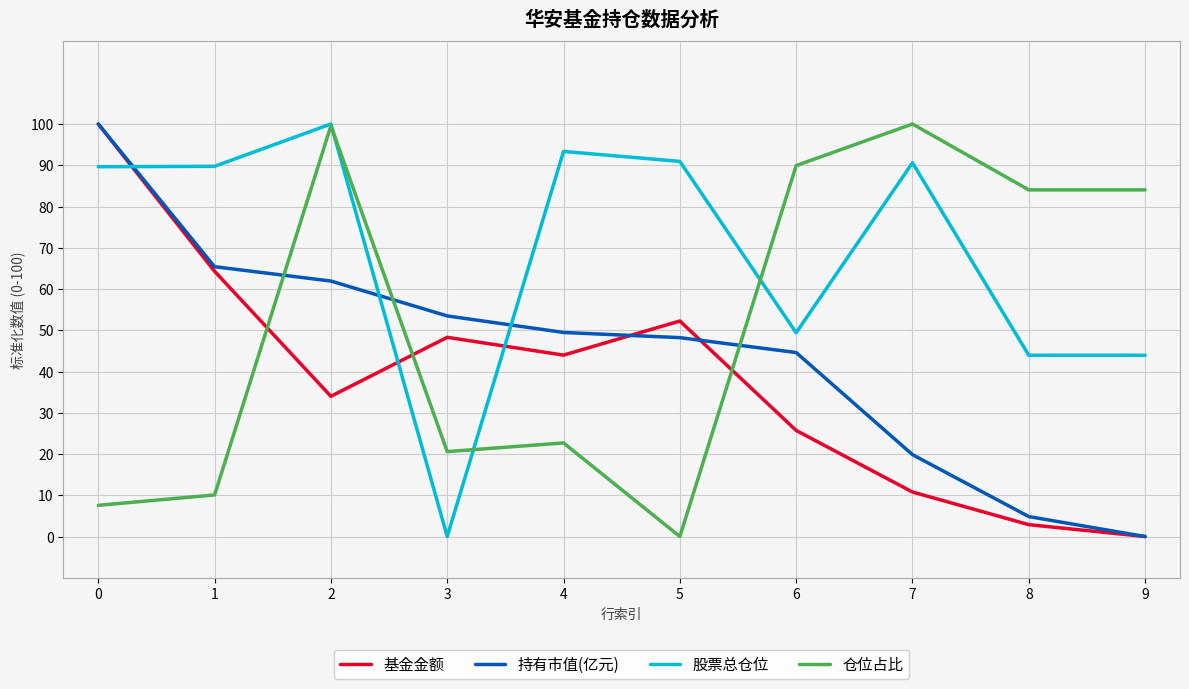

True or false: 基金金额 has more than 1 points higher than both neighbors.

True